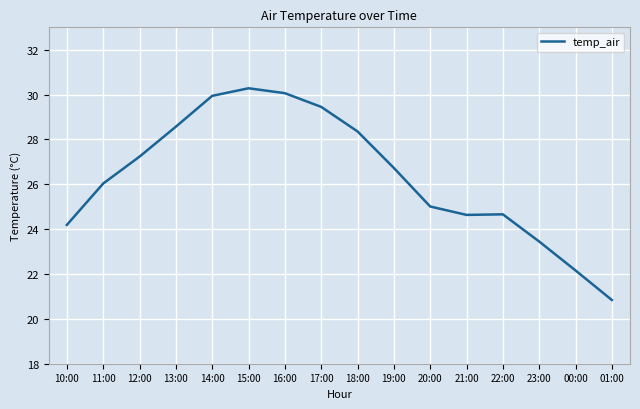

The value at 15:00 is 30.3. True or false?

True